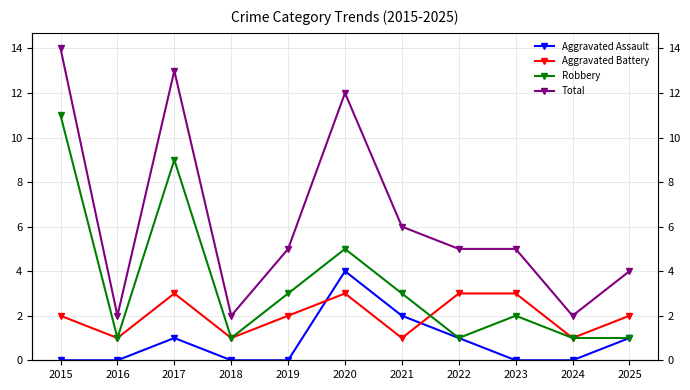

Does the chart have visible grid lines?

Yes